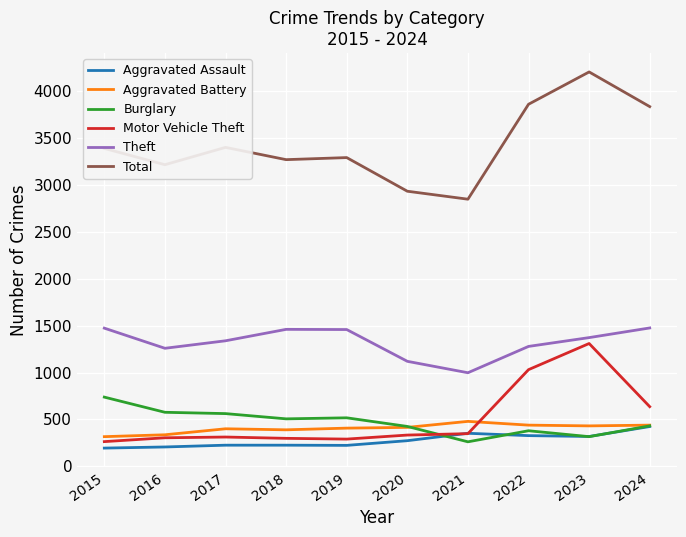

Which series has the largest total across all categories?

Total